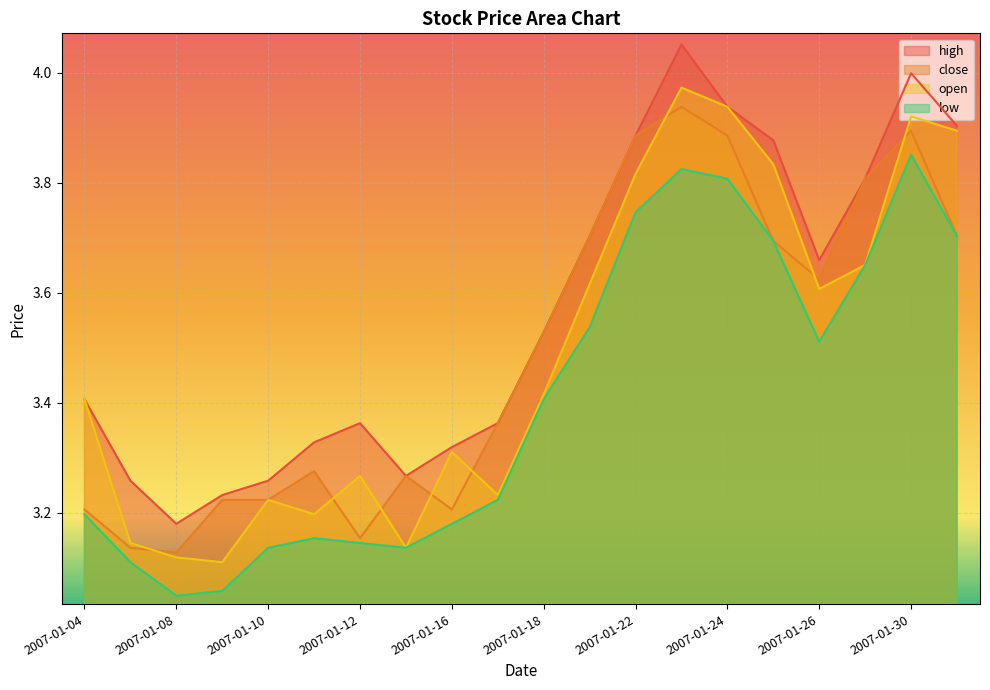

True or false: high and close intersect in this chart.

False